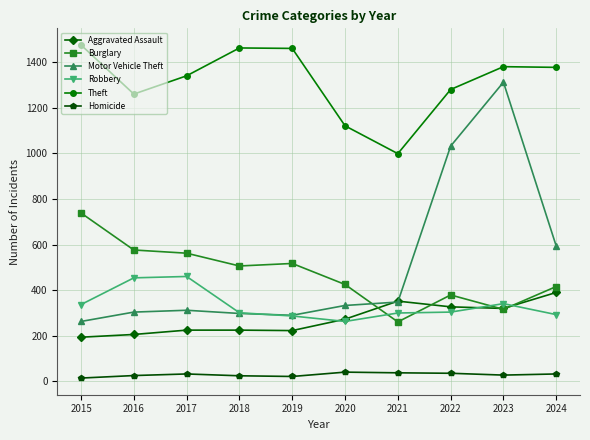

Rank the series by their maximum value, from lowest to highest.

Homicide, Aggravated Assault, Robbery, Burglary, Motor Vehicle Theft, Theft